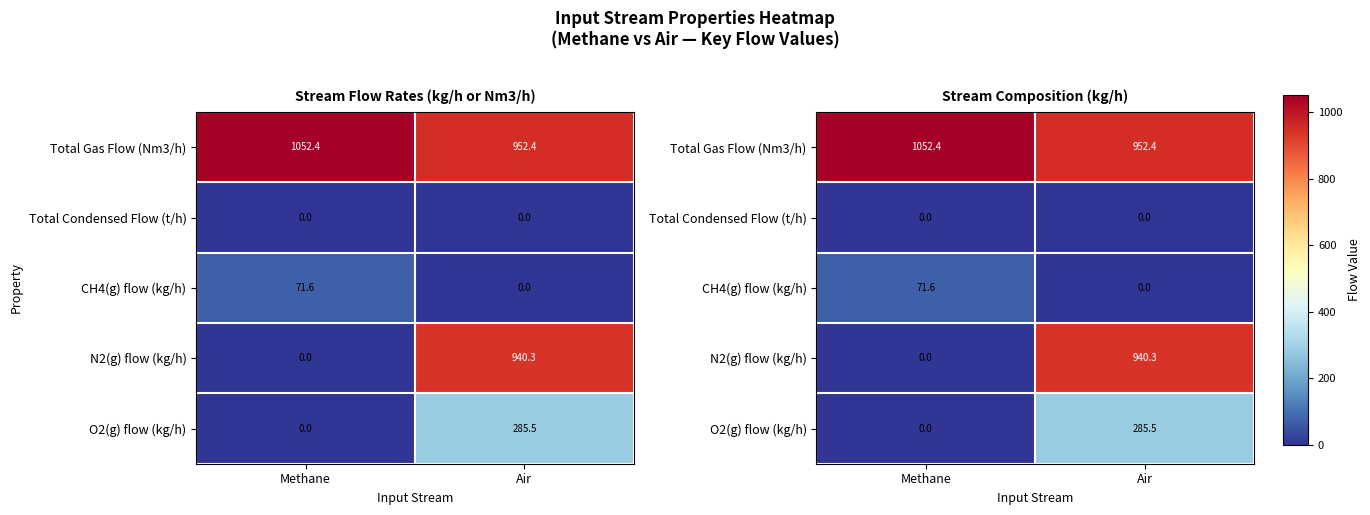

What is the maximum value shown in the chart?

1052.4